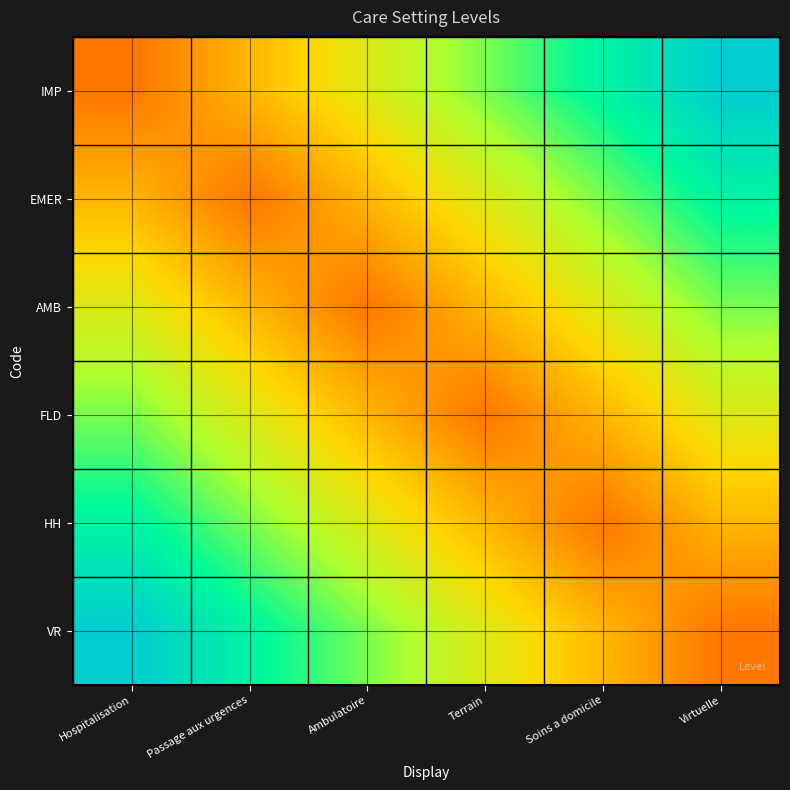

Rank the series by their maximum value, from lowest to highest.

AMB, FLD, EMER, HH, IMP, VR